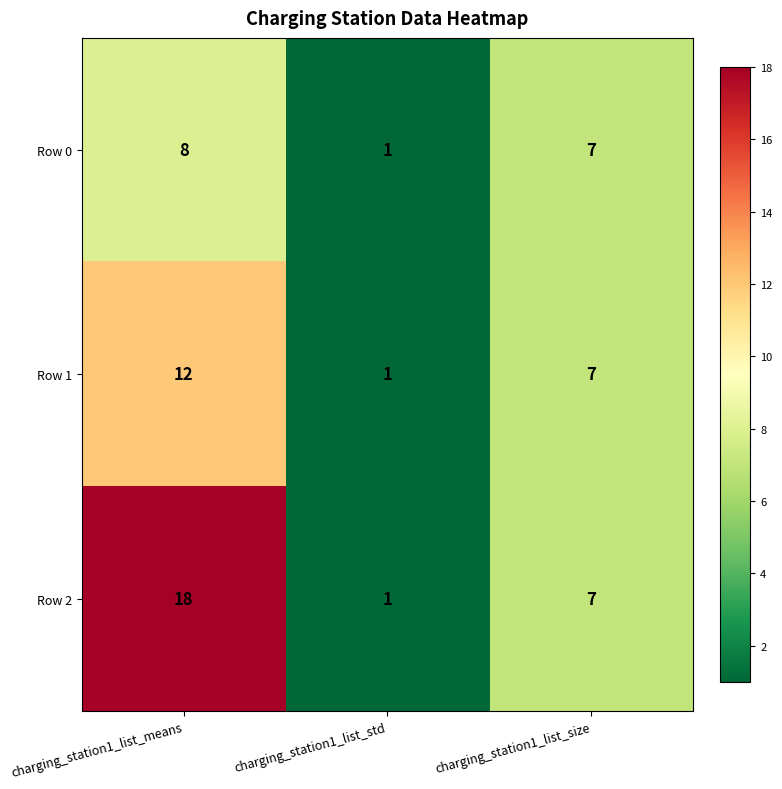

Is the value of Row 0 at charging_station1_list_std greater than the value of Row 2 at charging_station1_list_means?

No